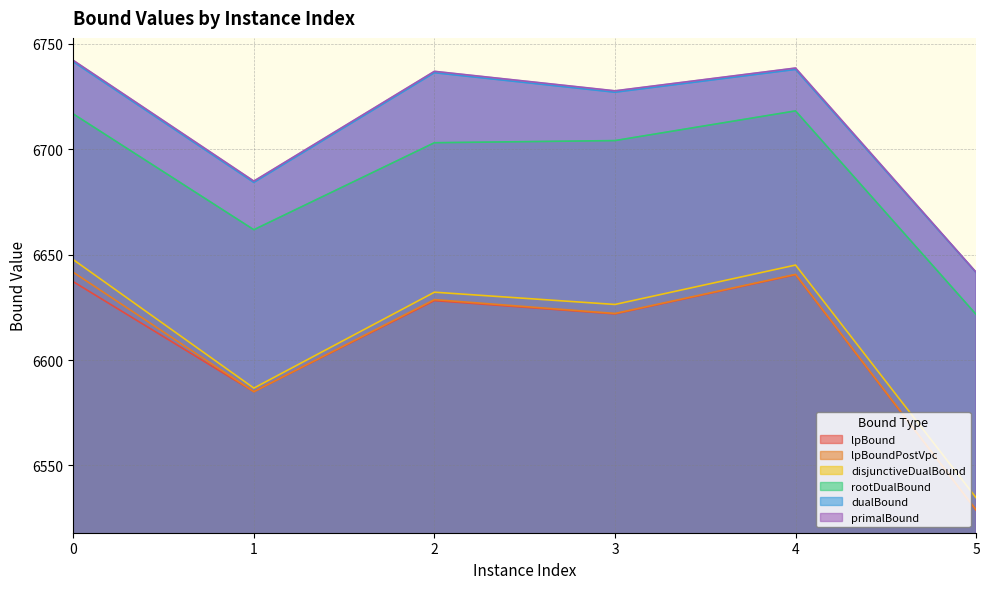

Reading right to left, what are all the values shown in this chart?

lpBound: 5=6528.8	4=6640.5	3=6621.9	2=6628.2	1=6585.0	0=6637.2
disjunctiveDualBound: 5=6534.7	4=6645.1	3=6626.4	2=6632.2	1=6586.7	0=6647.6
lpBoundPostVpc: 5=6528.9	4=6640.7	3=6622.1	2=6628.7	1=6585.0	0=6641.7
rootDualBound: 5=6621.7	4=6718.2	3=6704.1	2=6703.1	1=6661.9	0=6716.8
dualBound: 5=6641.5	4=6737.9	3=6727.1	2=6736.3	1=6684.3	0=6741.6
primalBound: 5=6641.7	4=6738.6	3=6727.8	2=6737.0	1=6684.9	0=6742.2